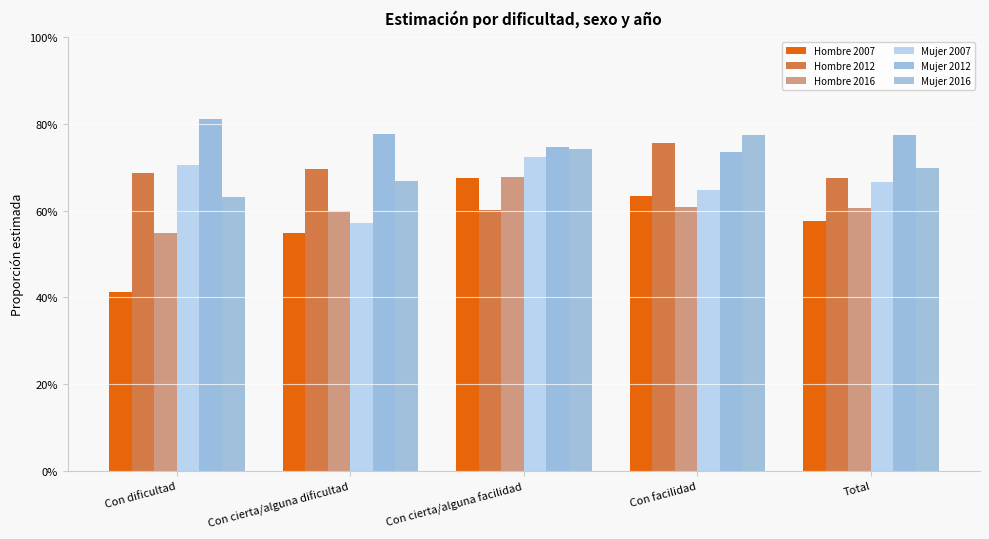

Are the bars horizontal?

No